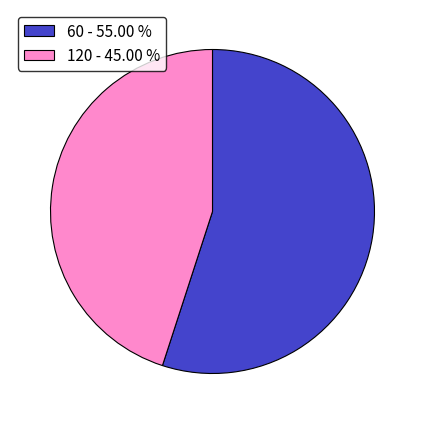

What is the ratio of the value at 120 - 45.00 % to the value at 60 - 55.00 %?

0.8